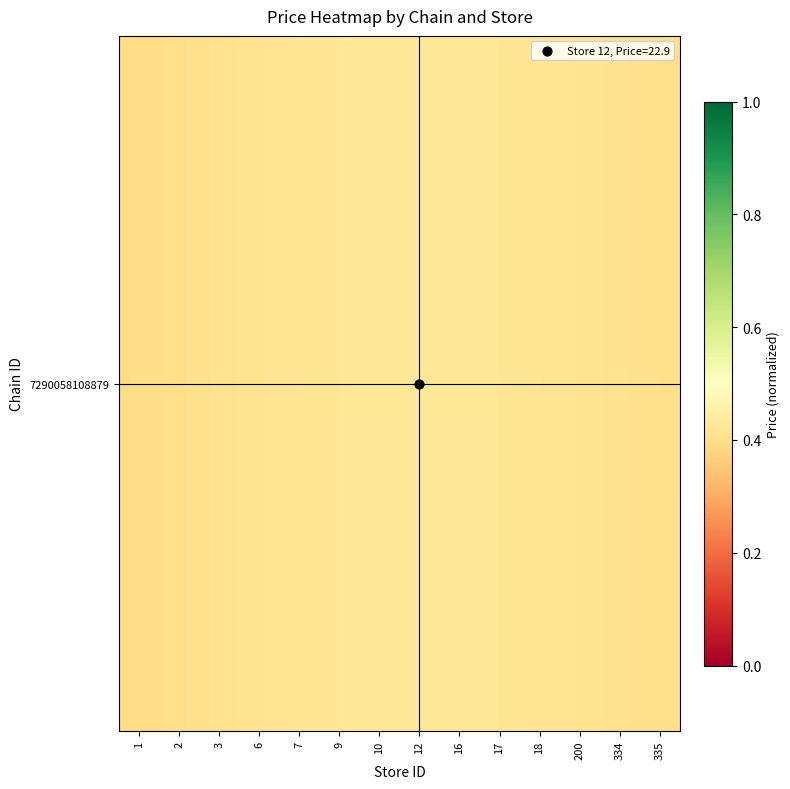

Reading right to left, extract all data points from this chart.

0.4	0.4	0.4	0.4	0.4	0.4	0.4	0.4	0.4	0.4	0.4	0.4	0.4	0.4